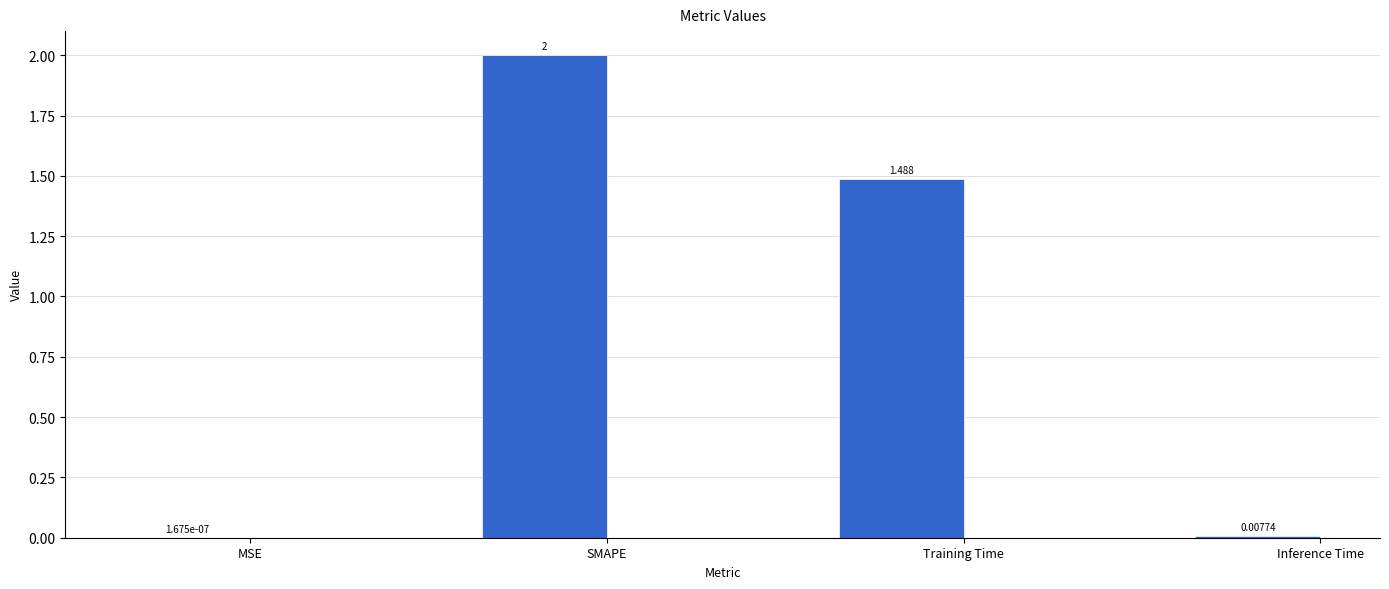

At which label is the value closest to 1?

Training Time